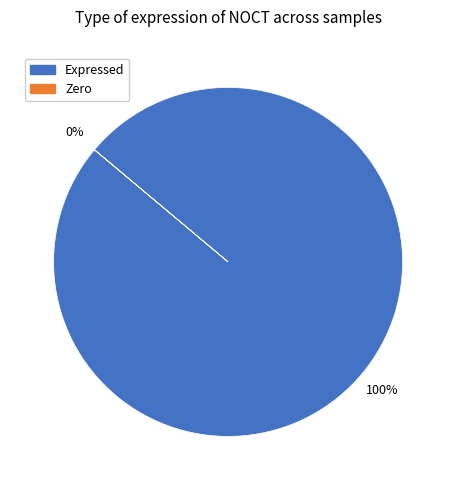

True or false: 146218 accounts for 20% of the total.

False